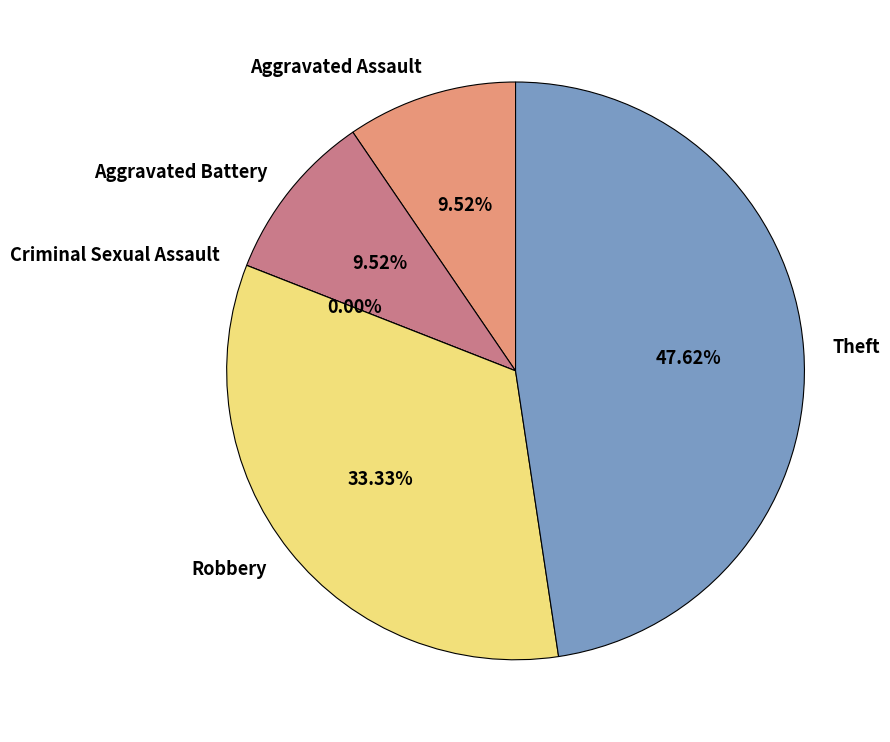

How much of the chart is everything except Aggravated Battery?

90.5%